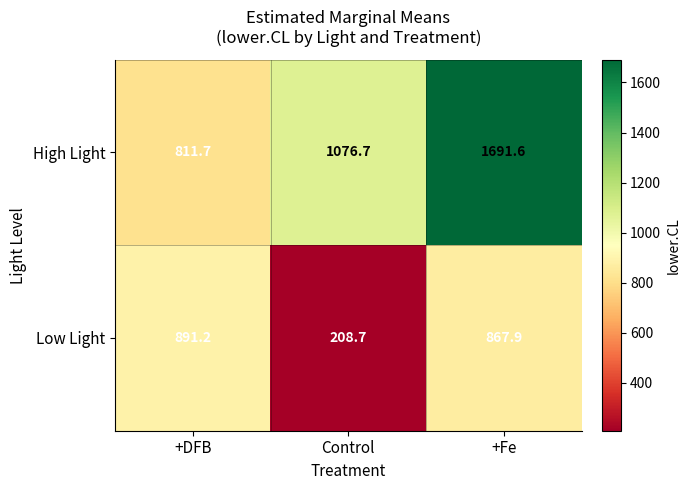

Reading left to right, what are all the values shown in this chart?

High Light: +DFB=811.7	Control=1076.7	+Fe=1691.6
Low Light: +DFB=891.2	Control=208.7	+Fe=867.9